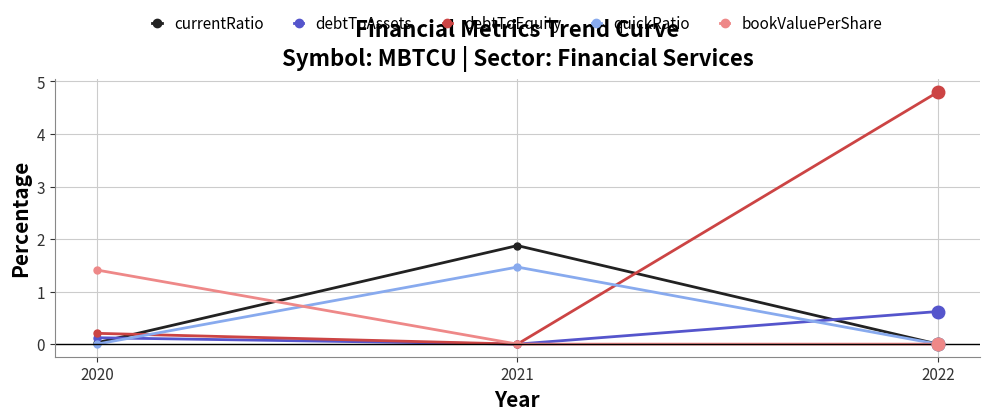

Count the quickRatio values in the range 0 to 1.

2